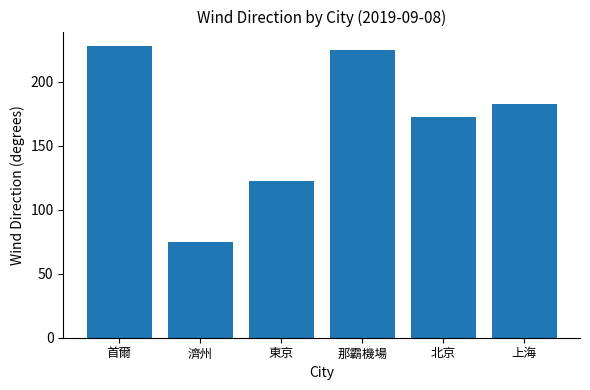

The value at 上海 is 81.9. True or false?

False